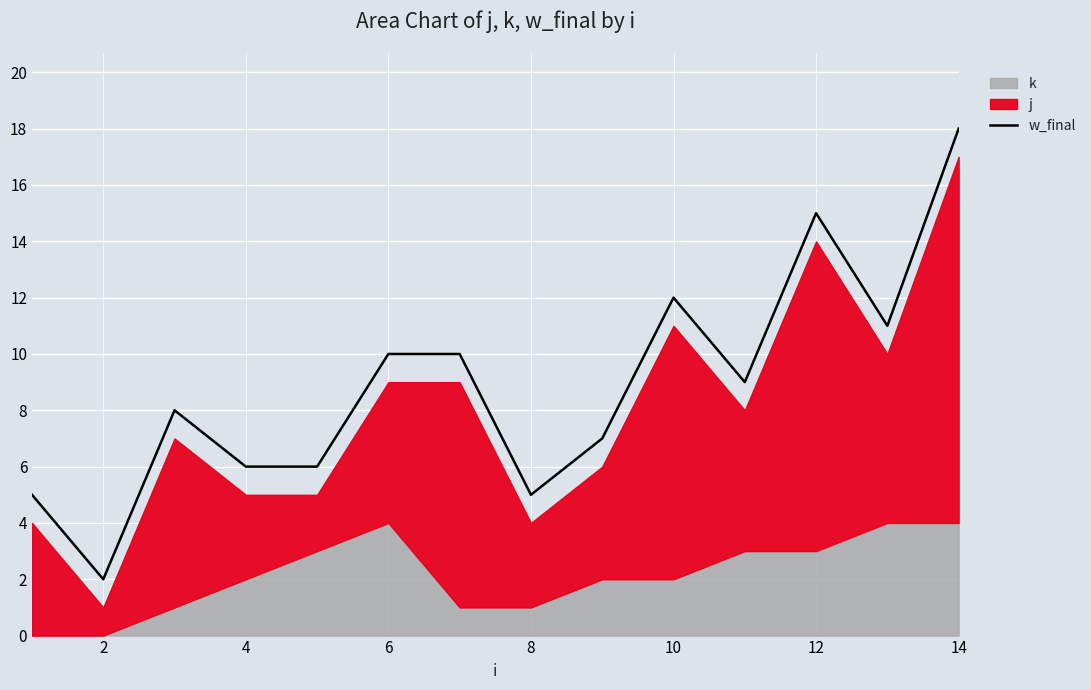

The w_final series shows 3 at 10. True or false?

False